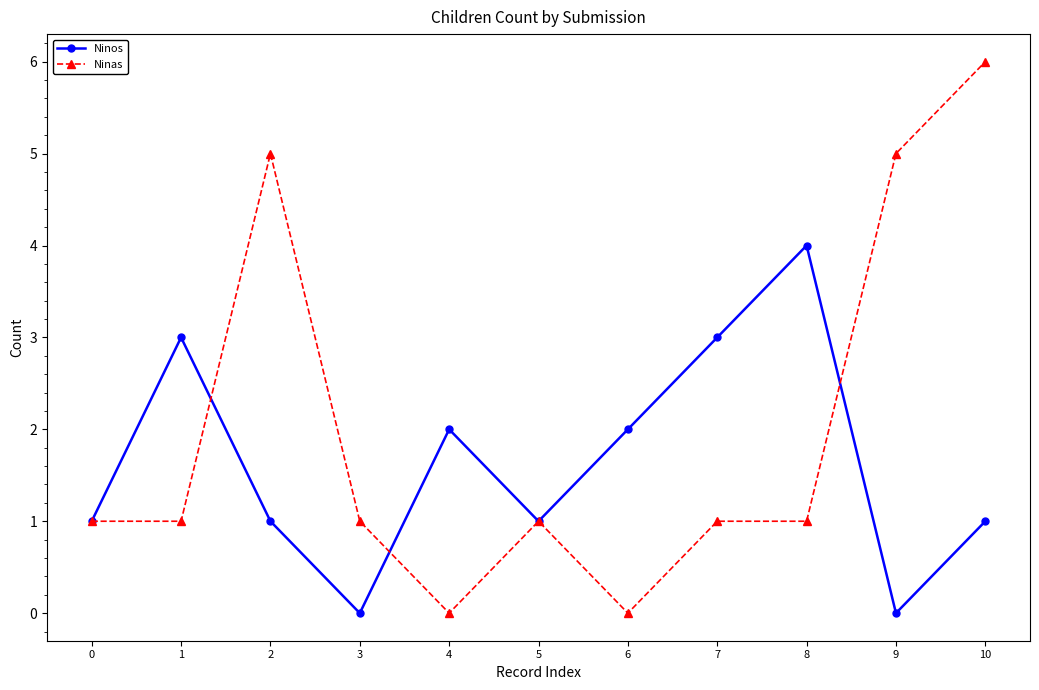

What is the sum of the Ninas values at 8 and 3?

2